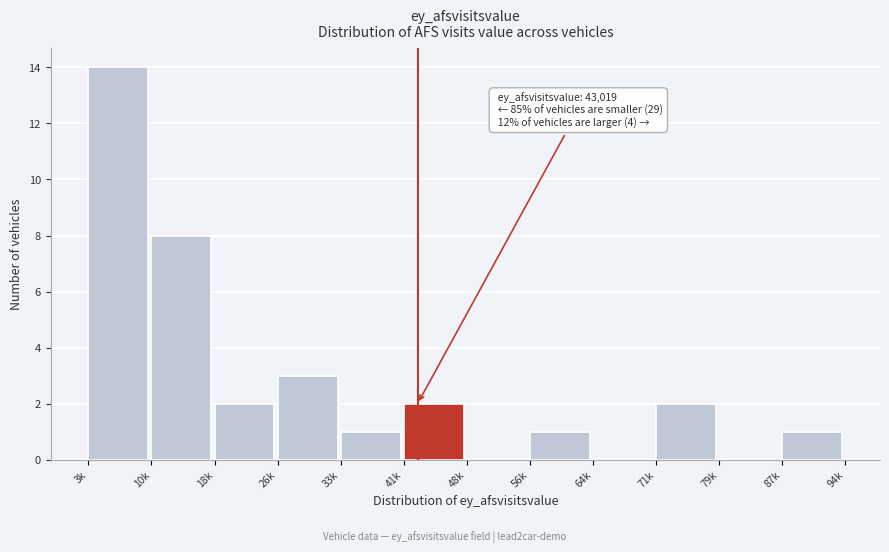

Reading left to right, extract all data points from this chart.

3k=14	10k=8	18k=2	26k=3	33k=1	41k=2	48k=0	56k=1	64k=0	71k=2	79k=0	87k=1